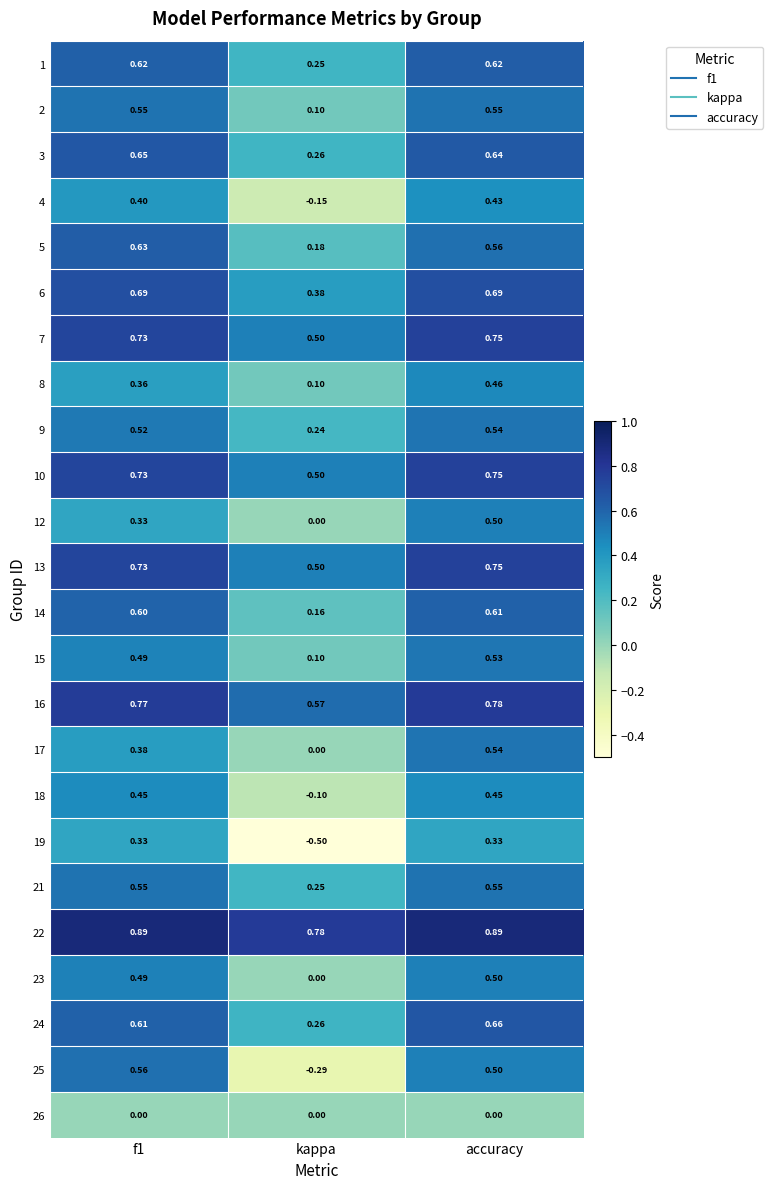

Which series has the largest total across all categories?

22